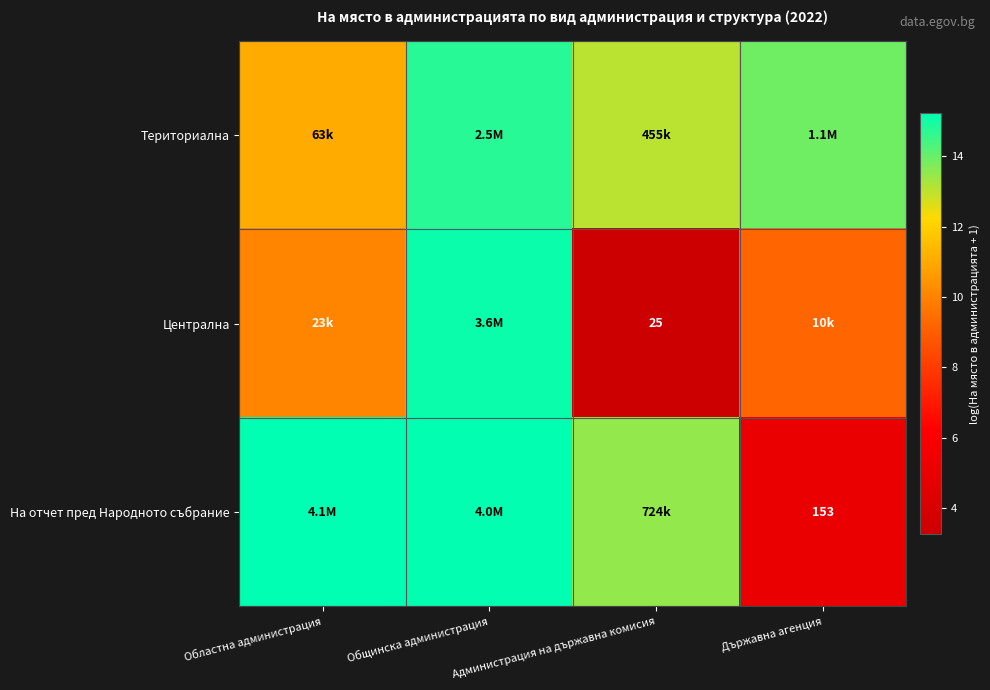

What is the difference between the maximum and second lowest values in the Централна series?

5.9